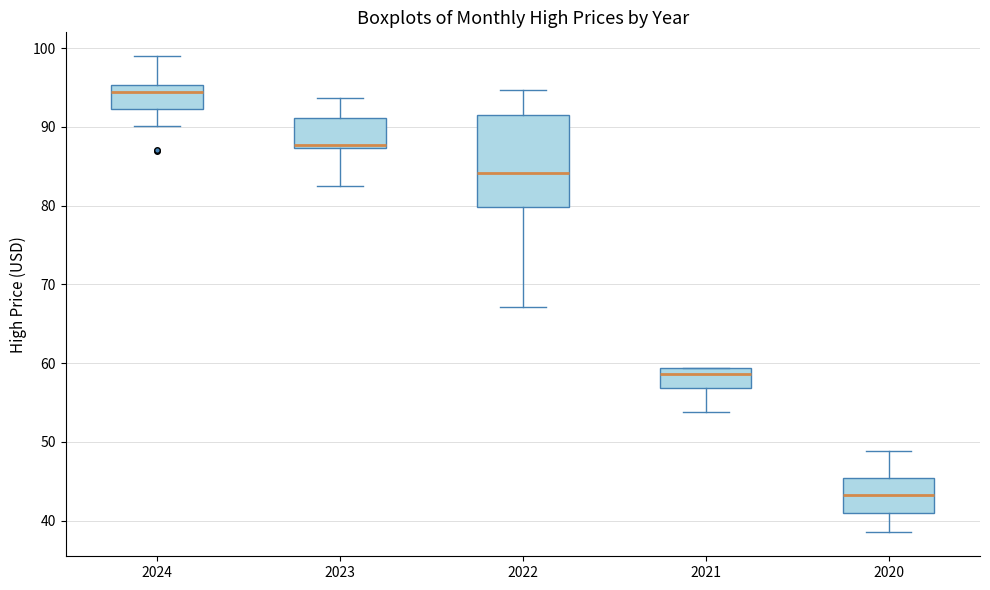

Which box is the tallest, from its lower edge to its upper edge?

2022